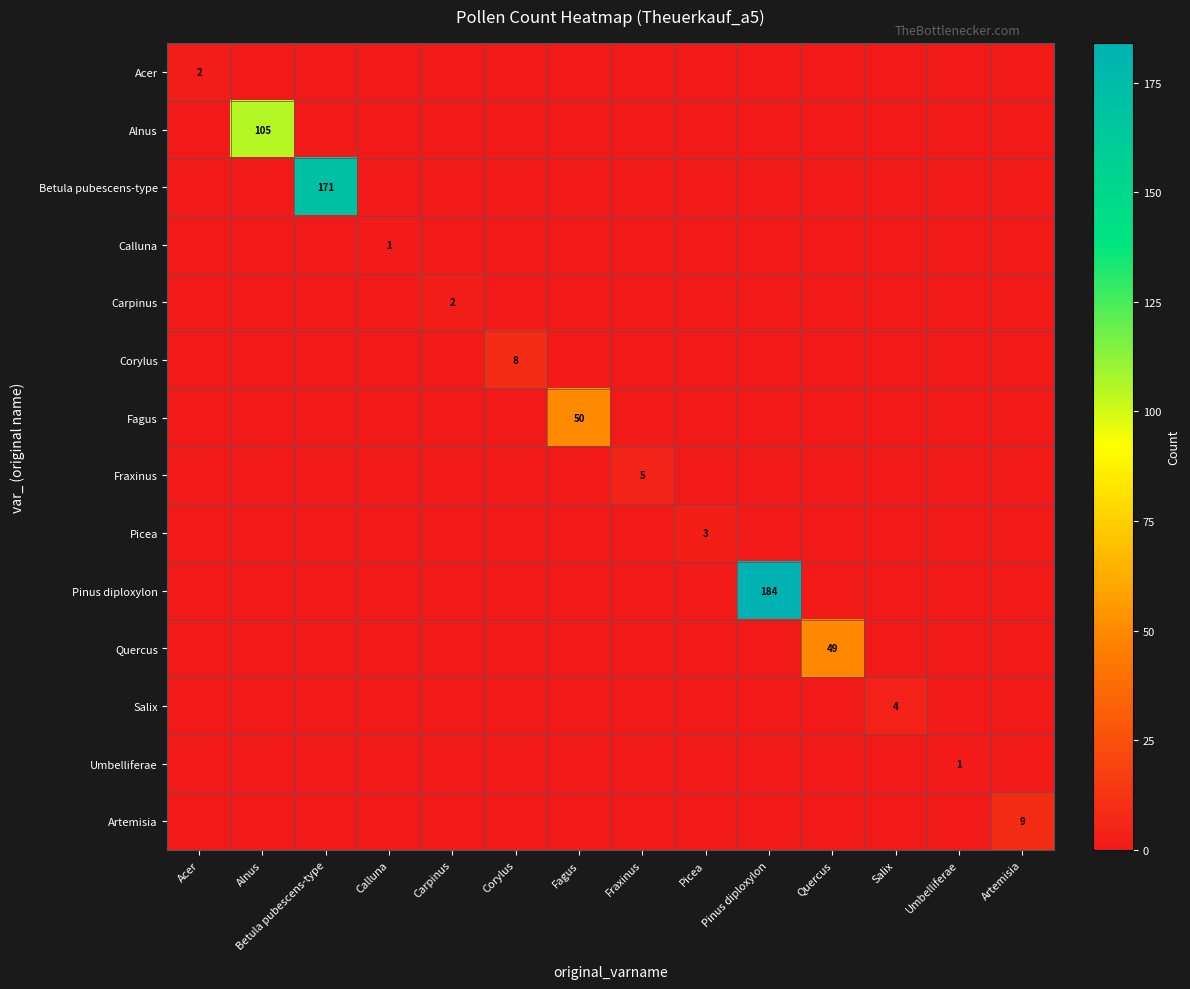

List the labels in order of Quercus value, largest first.

Quercus, Acer, Alnus, Betula pubescens-type, Calluna, Carpinus, Corylus, Fagus, Fraxinus, Picea, Pinus diploxylon, Salix, Umbelliferae, Artemisia